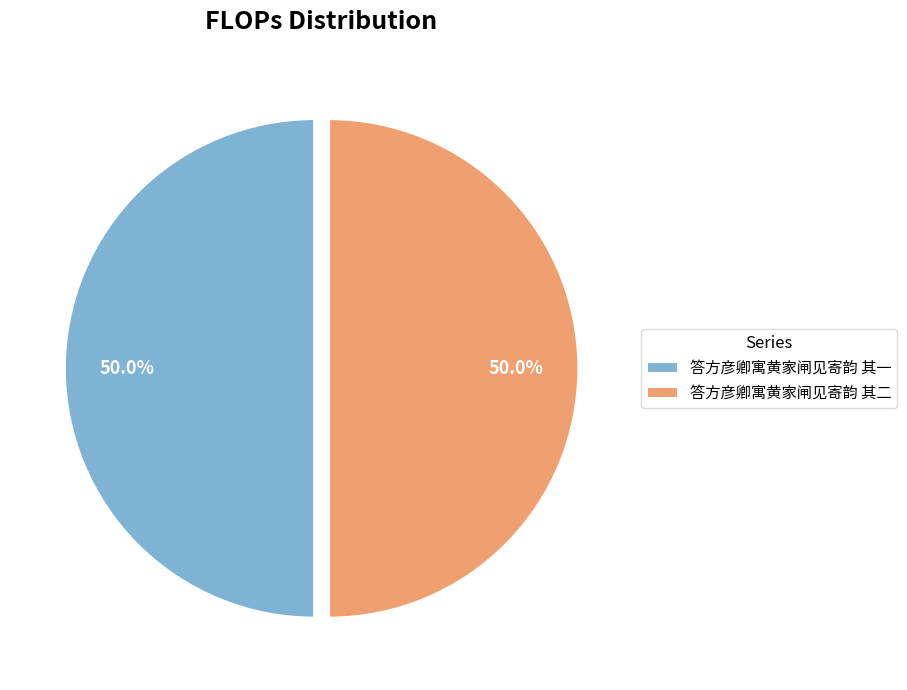

Combined, do 答方彦卿寓黄家闸见寄韵 其一 and 答方彦卿寓黄家闸见寄韵 其二 account for over 50%?

Yes